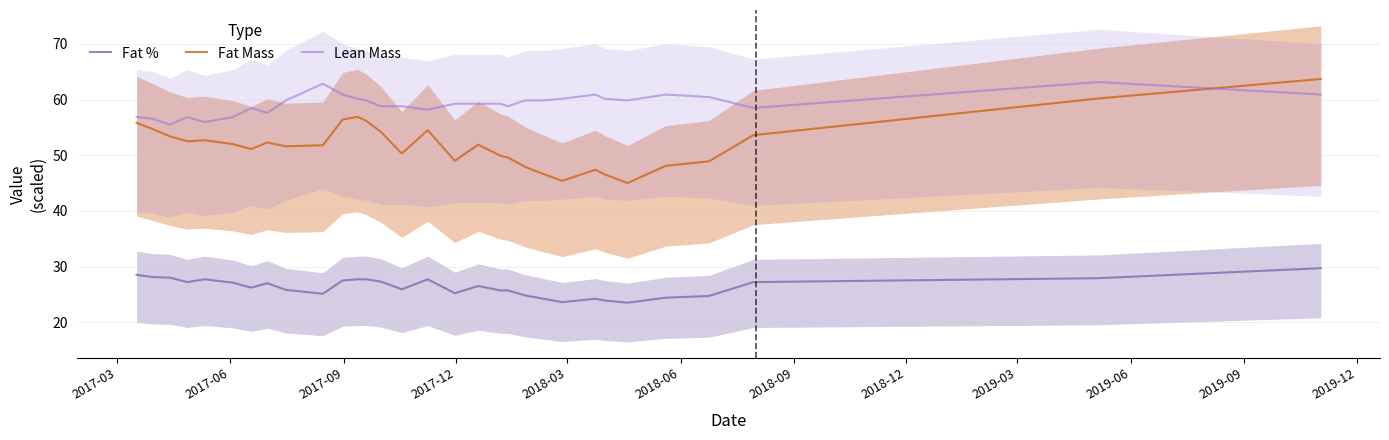

True or false: Fat % and Lean Mass intersect in this chart.

False